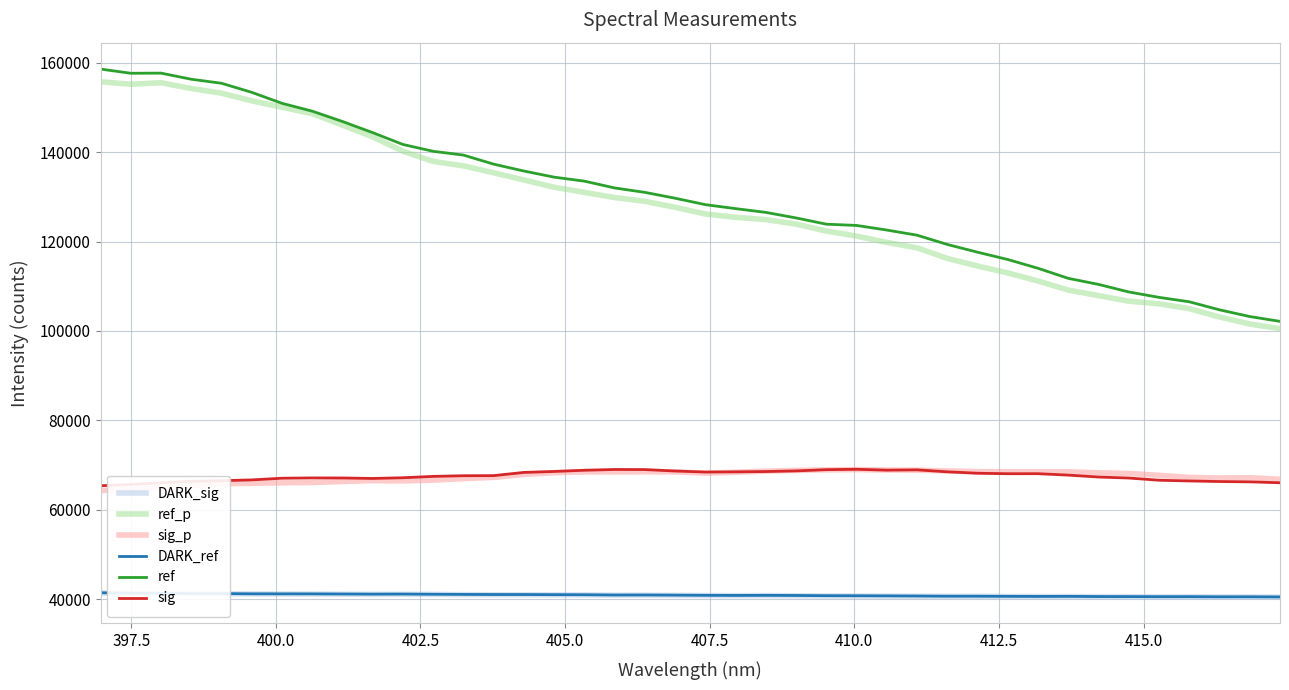

True or false: ref and DARK_ref intersect in this chart.

False